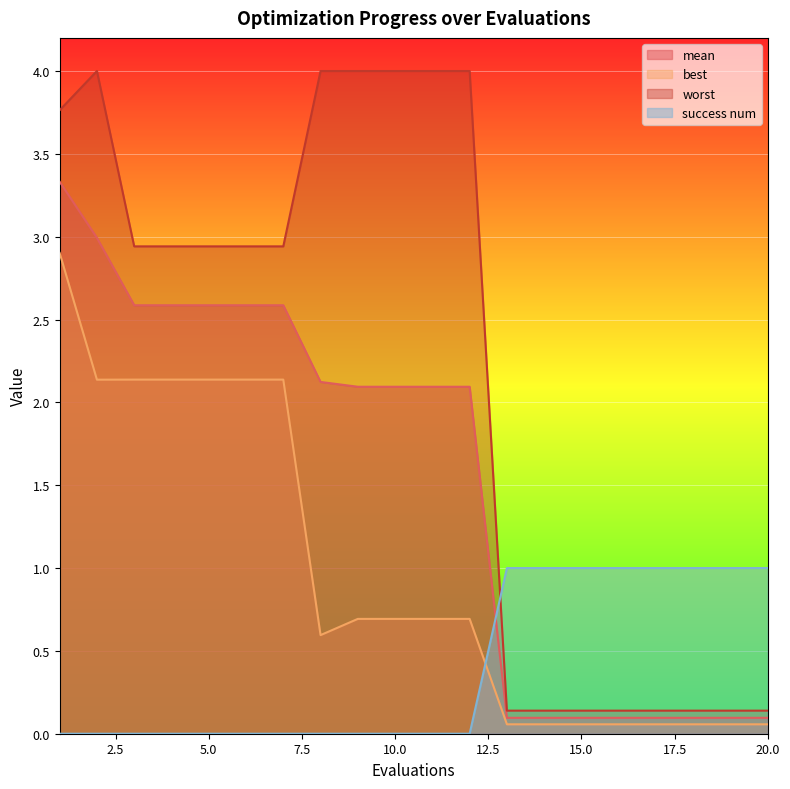

What is the minimum value for worst?

0.1